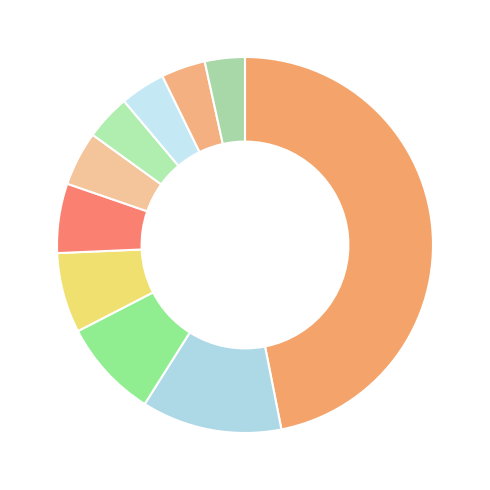

Rank the categories by value from lowest to highest.

Robbins, Darren, Schutz, Susan, Schutz, Stephen, Burnett, Nancy, Blue, James Neal, Waitt, Theodore, Hess, M Suzanne, Jacobs, Joan Klein, Hess, Lawrence, Jacobs, Irwin